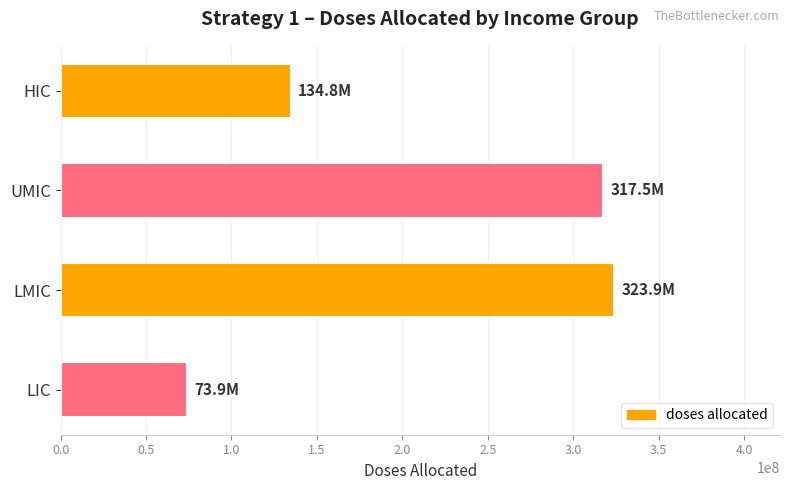

What is the sum of all values?

850000000.0